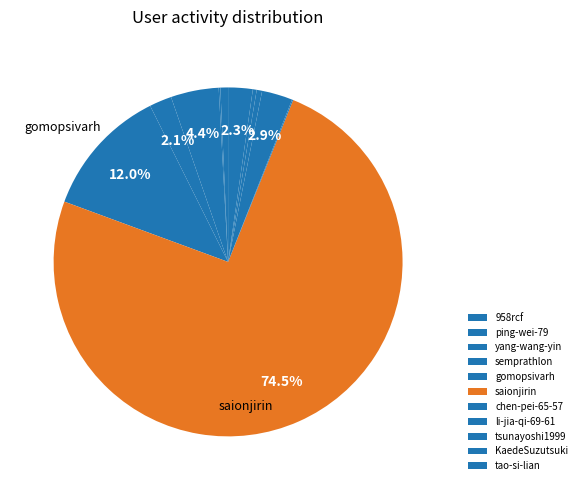

What is the change in value from gomopsivarh to tao-si-lian?

-386